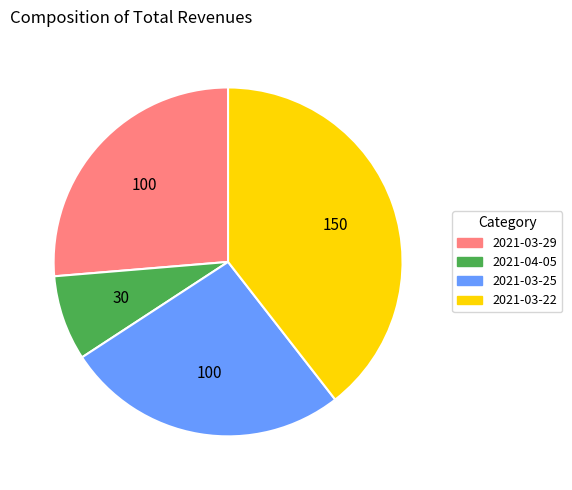

What is the ratio of the value at 2021-03-22 to the value at 2021-03-29?

1.5